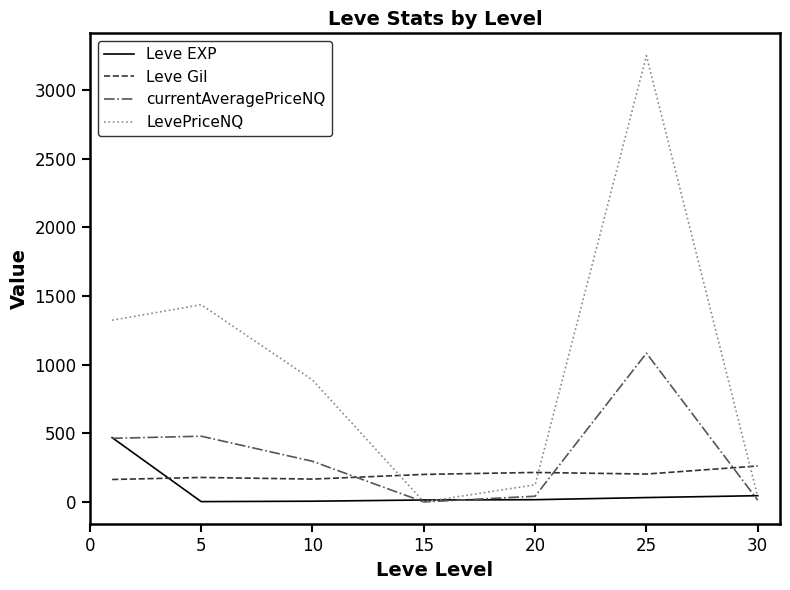

What is the sum of all LevePriceNQ values?

7062.0